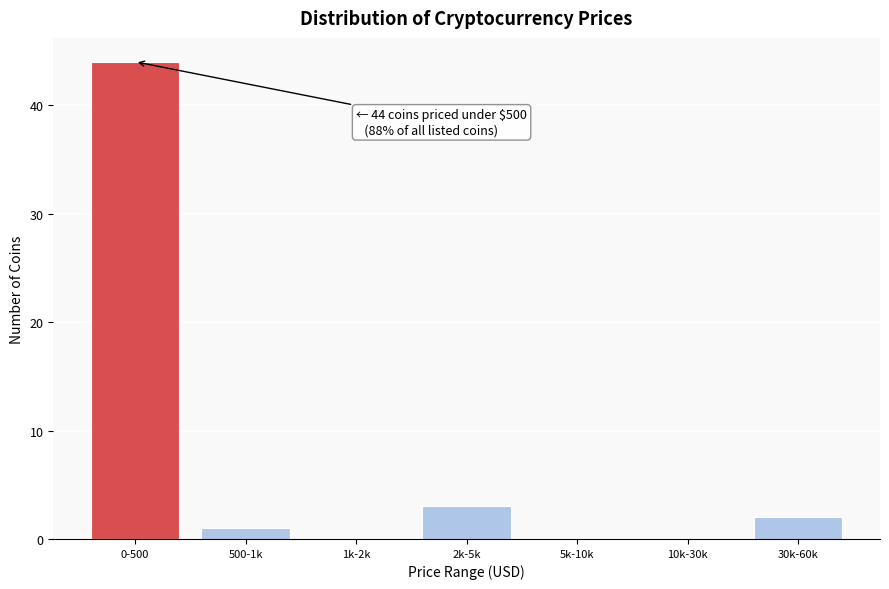

Reading left to right, extract all data points from this chart.

0-500=44	500-1k=1	1k-2k=0	2k-5k=3	5k-10k=0	10k-30k=0	30k-60k=2